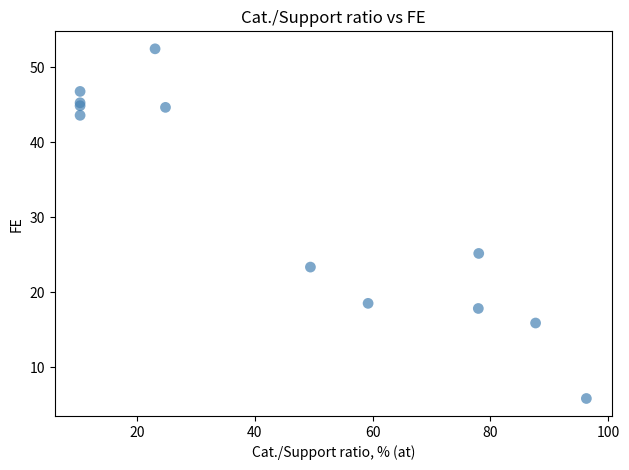

What Y value in the scatter plot is closest to 29?

25.2